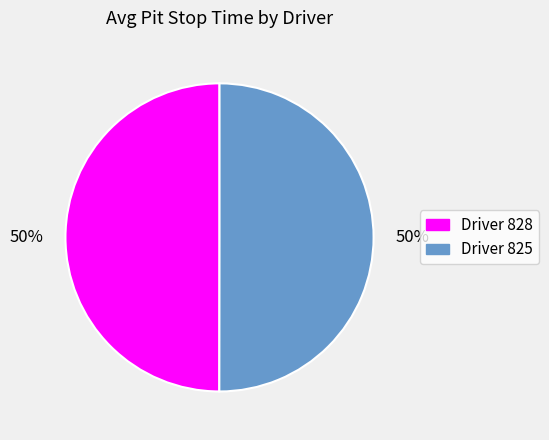

To the nearest percent, what is the average slice percentage?

50%